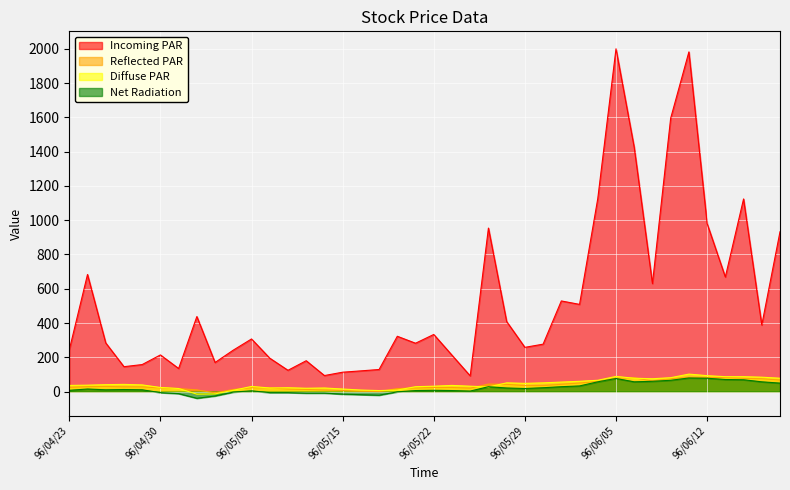

How many lines are shown in the chart?

4